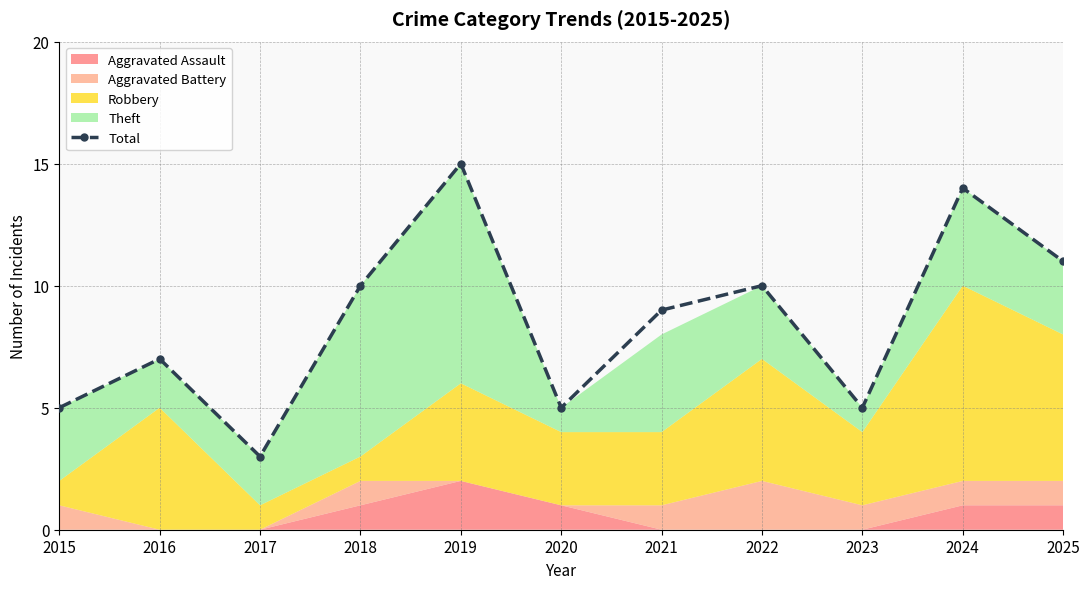

Reading right to left, what are all the values shown in this chart?

11	14	5	10	9	5	15	10	3	7	5